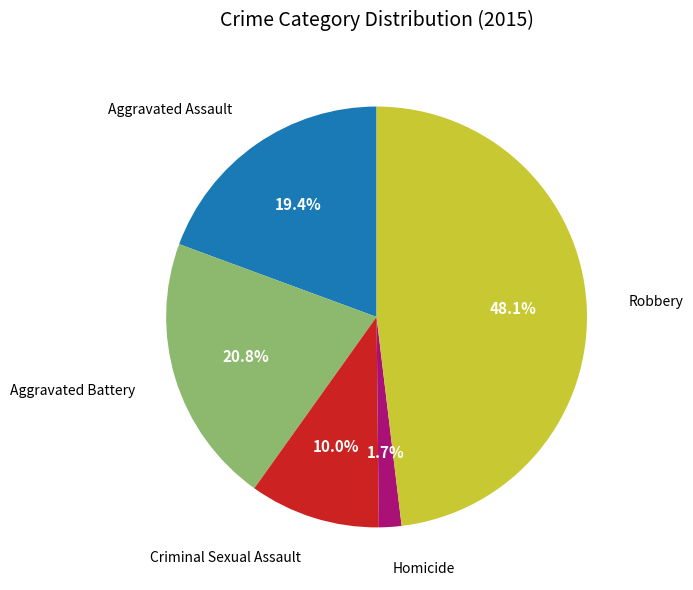

To the nearest percent, what portion does Homicide represent?

2%